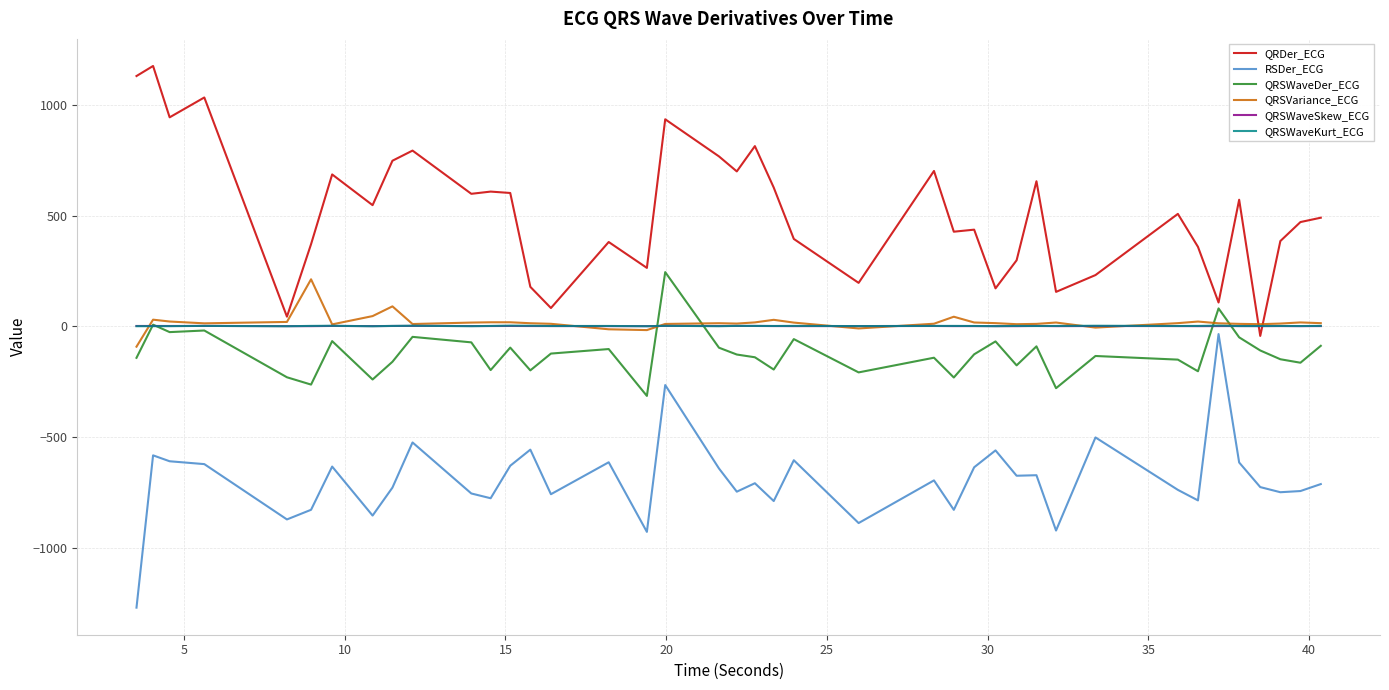

True or false: RSDer_ECG and QRDer_ECG intersect in this chart.

False